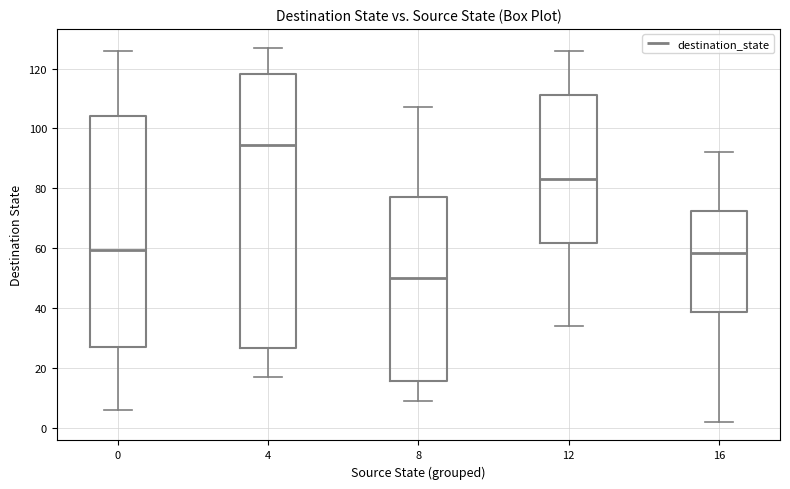

Which box is the tallest, from its lower edge to its upper edge?

4